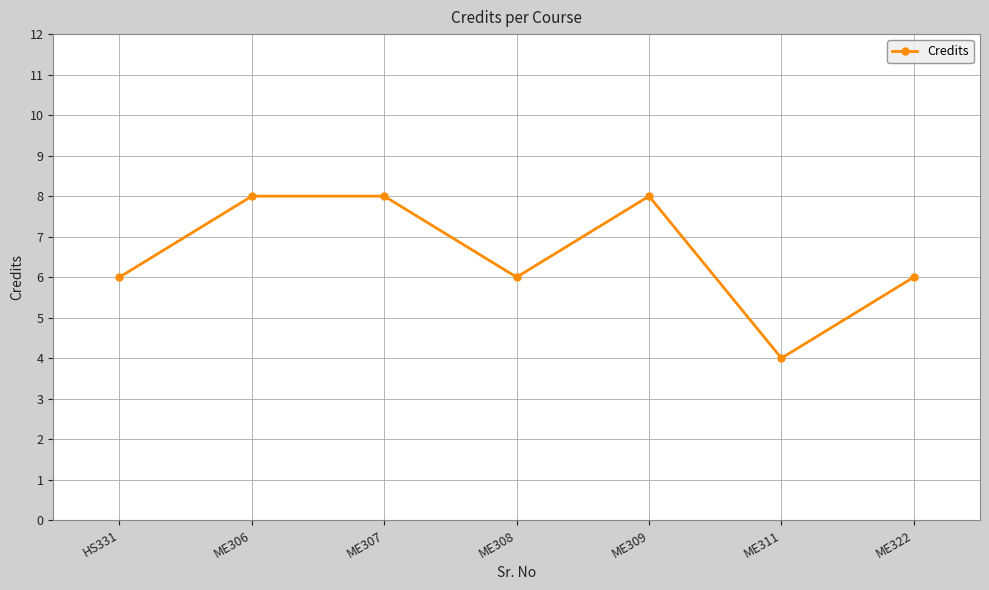

What is the minimum value shown in the chart?

4